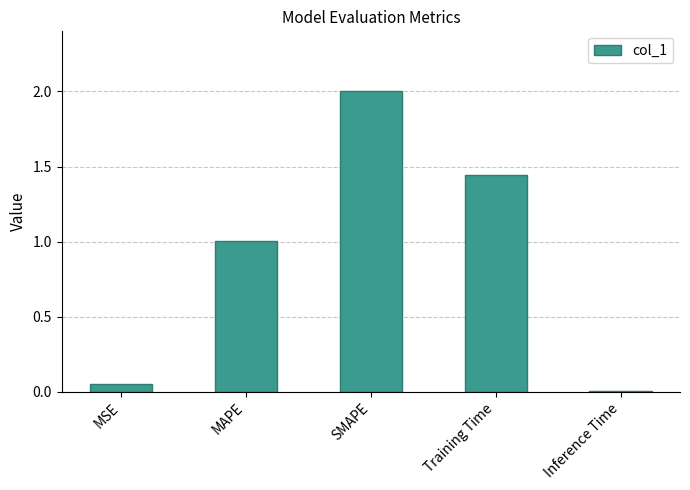

The value at MAPE is 1.5. True or false?

False